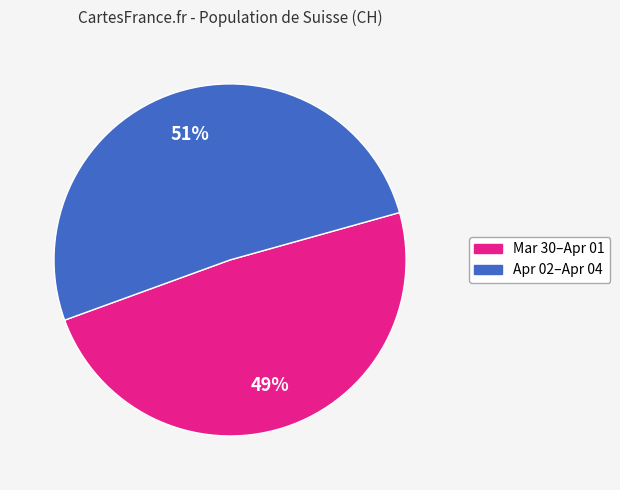

To the nearest percent, what is the difference between the largest and smallest slice percentages?

2%